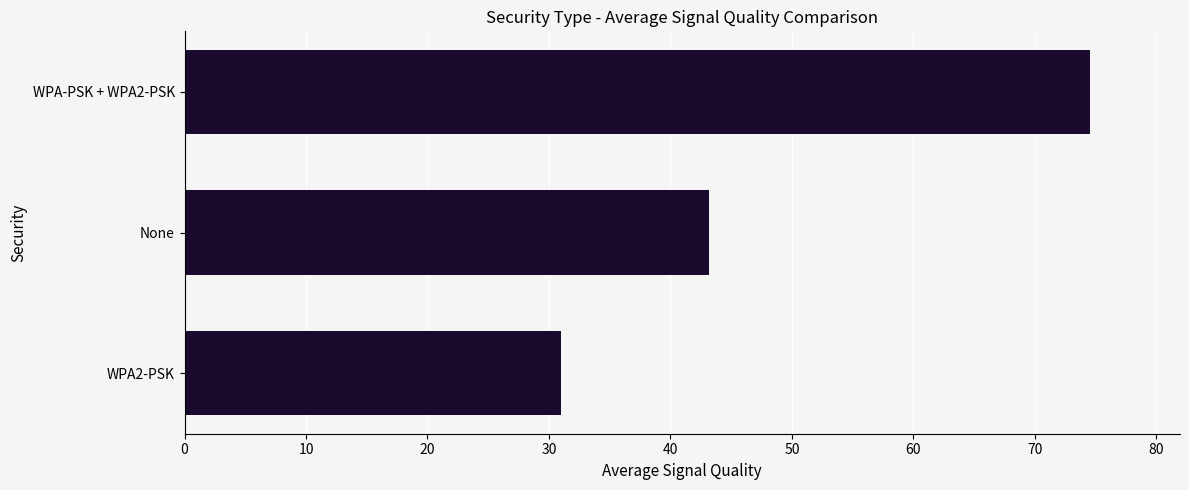

The value at WPA2-PSK is 31.0. True or false?

True